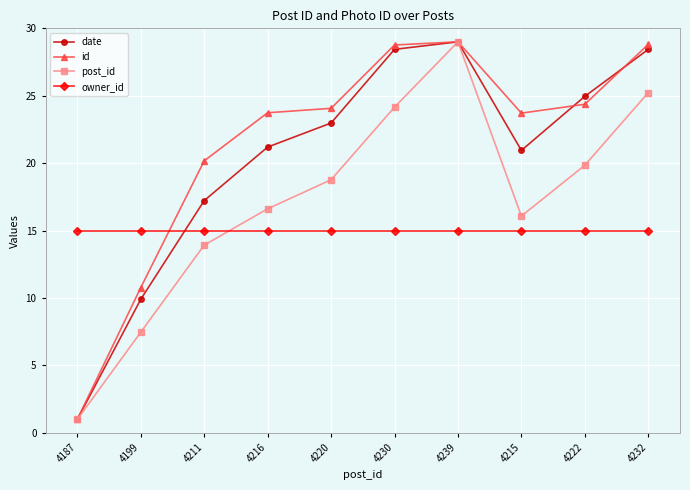

Reading left to right, list all the values displayed in this chart.

date: 1.0	9.9	17.2	21.2	23.0	28.4	29.0	20.9	25.0	28.4
id: 1.0	10.8	20.2	23.7	24.1	28.8	29.0	23.7	24.4	28.8
post_id: 1.0	7.5	13.9	16.6	18.8	24.2	29.0	16.1	19.8	25.2
owner_id: 15.0	15.0	15.0	15.0	15.0	15.0	15.0	15.0	15.0	15.0